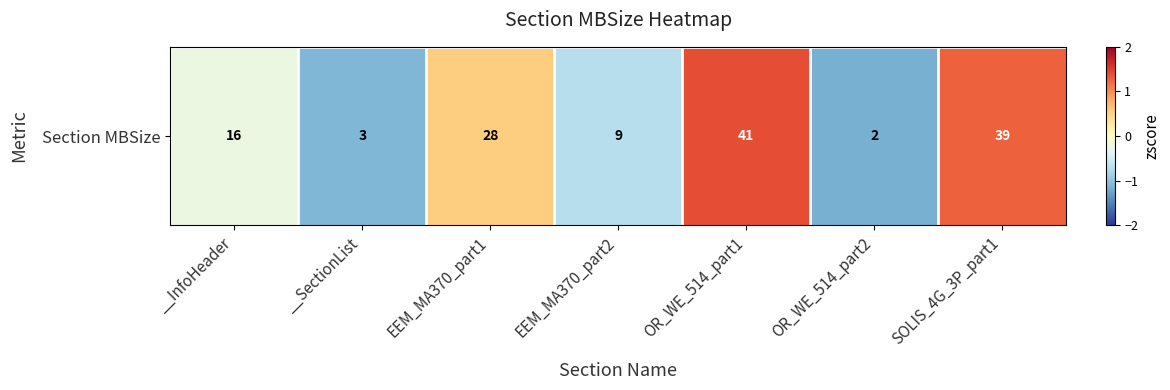

How many categories are shown in the chart?

7